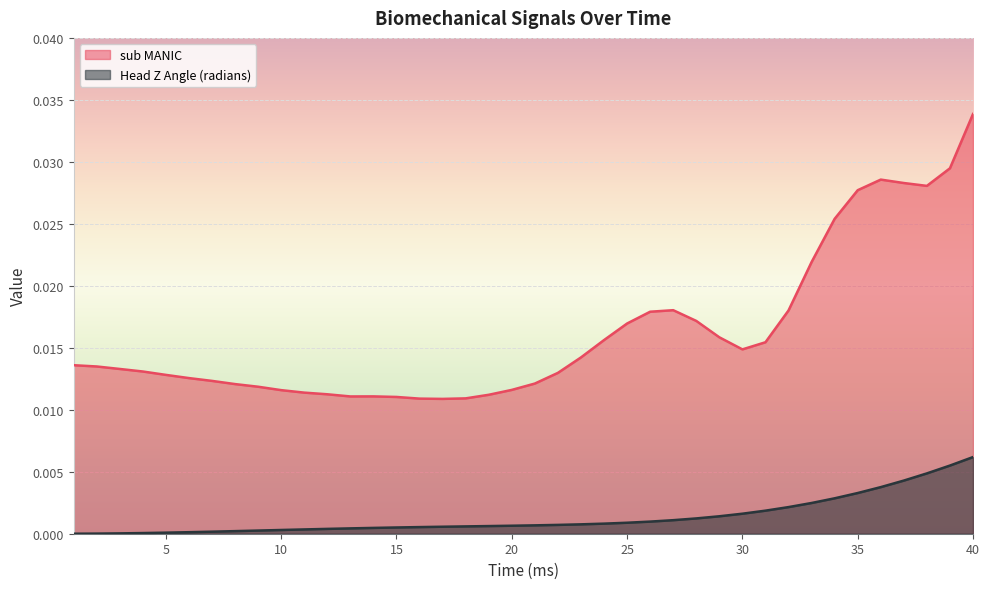

True or false: Head Z Angle (radians) and sub MANIC intersect in this chart.

False